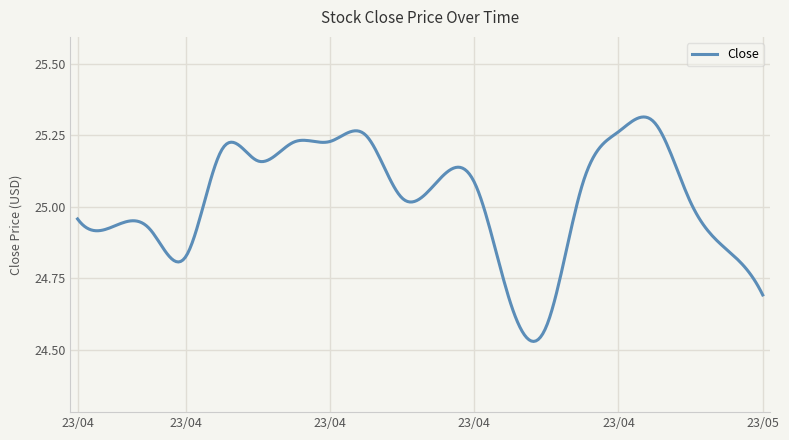

Does the chart have visible grid lines?

Yes